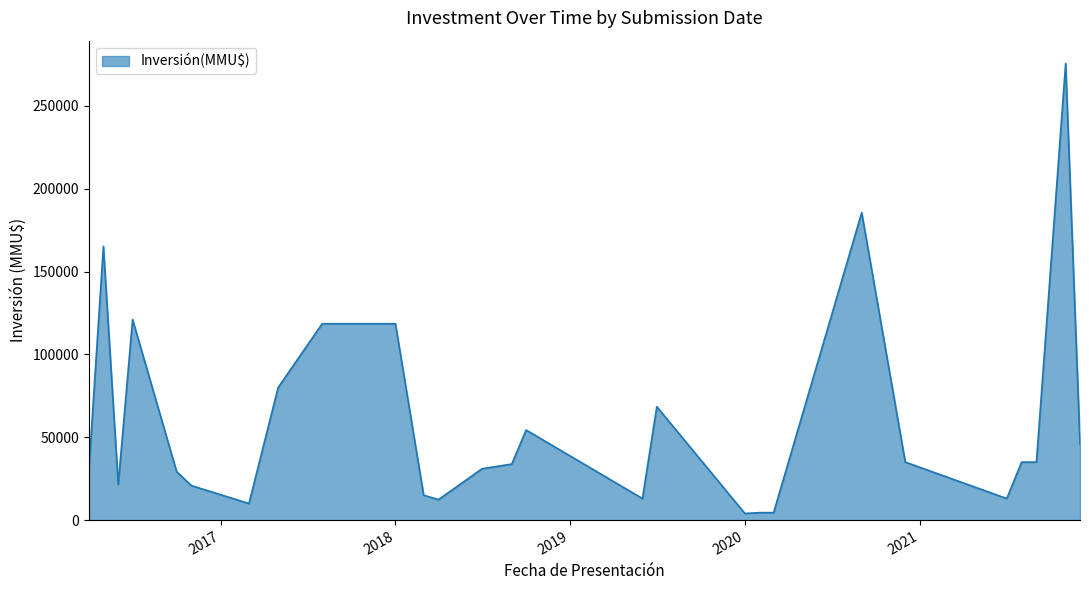

What is the difference between the maximum and minimum values?

271576